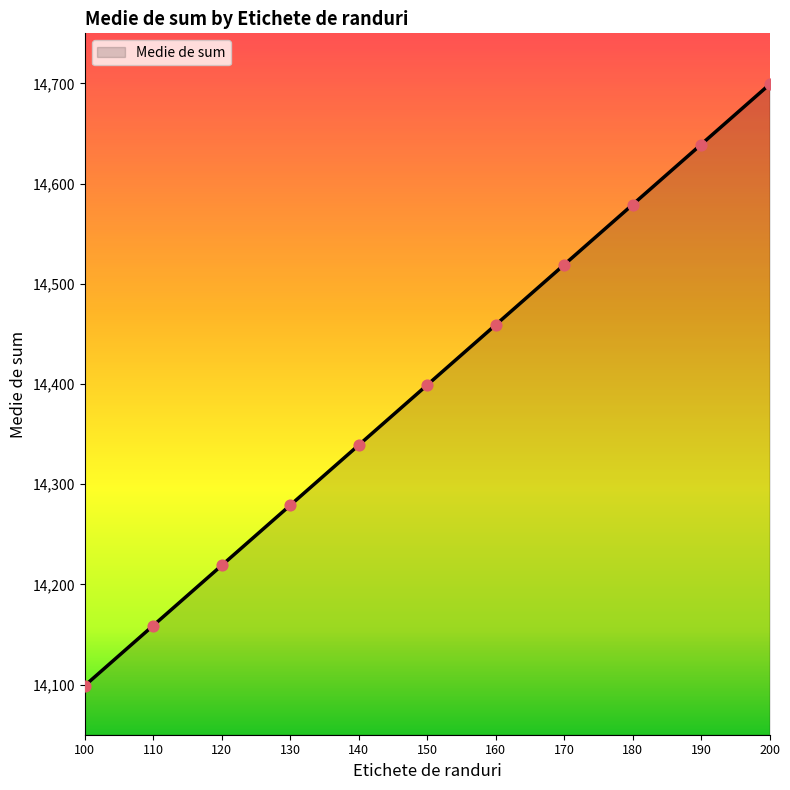

What is the change in value from 160 to 190?

+180